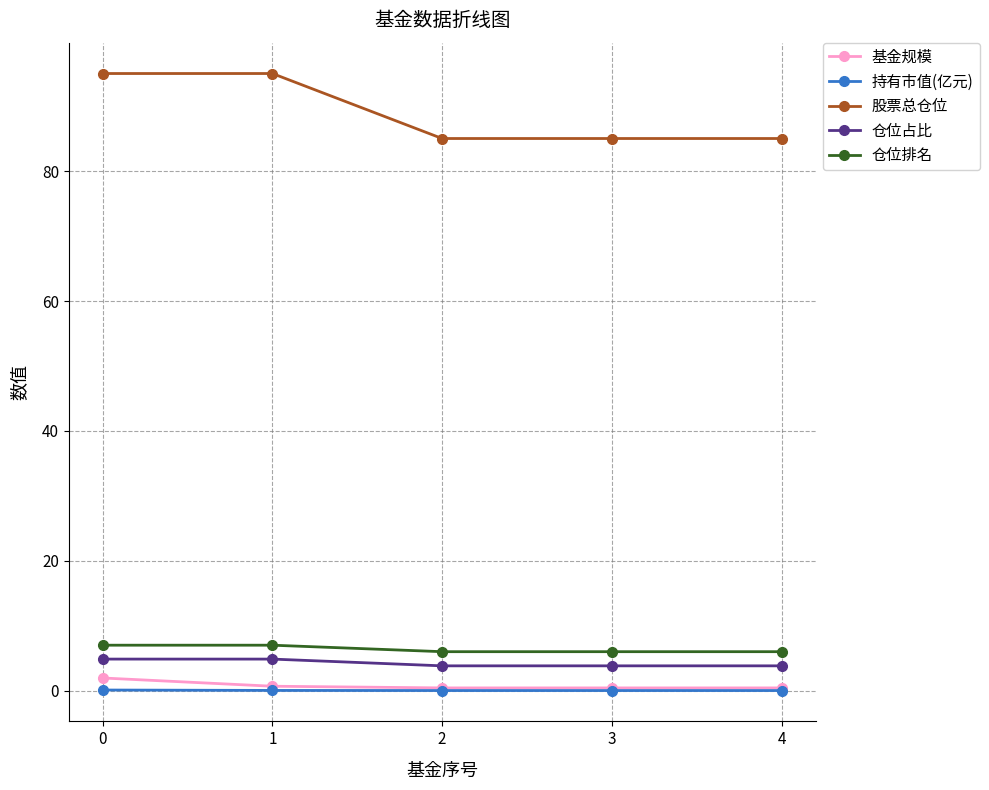

Which series has the largest range (max minus min)?

股票总仓位